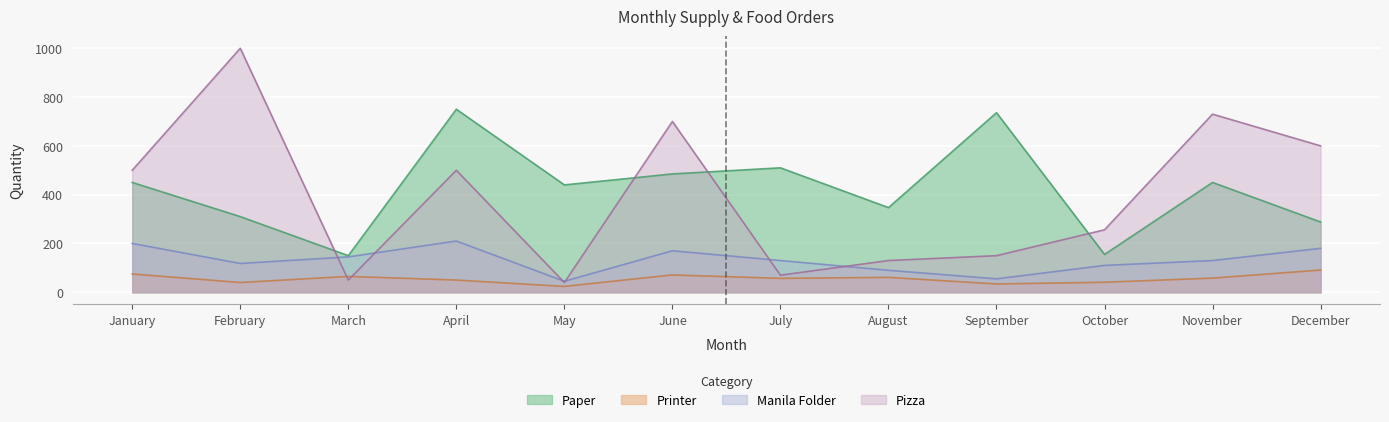

What is the difference between the Printer values at September and November?

24